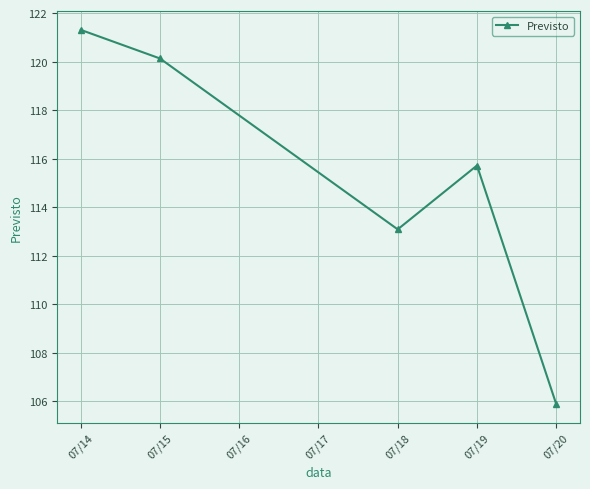

What is the difference between the second highest and second lowest values?

7.0